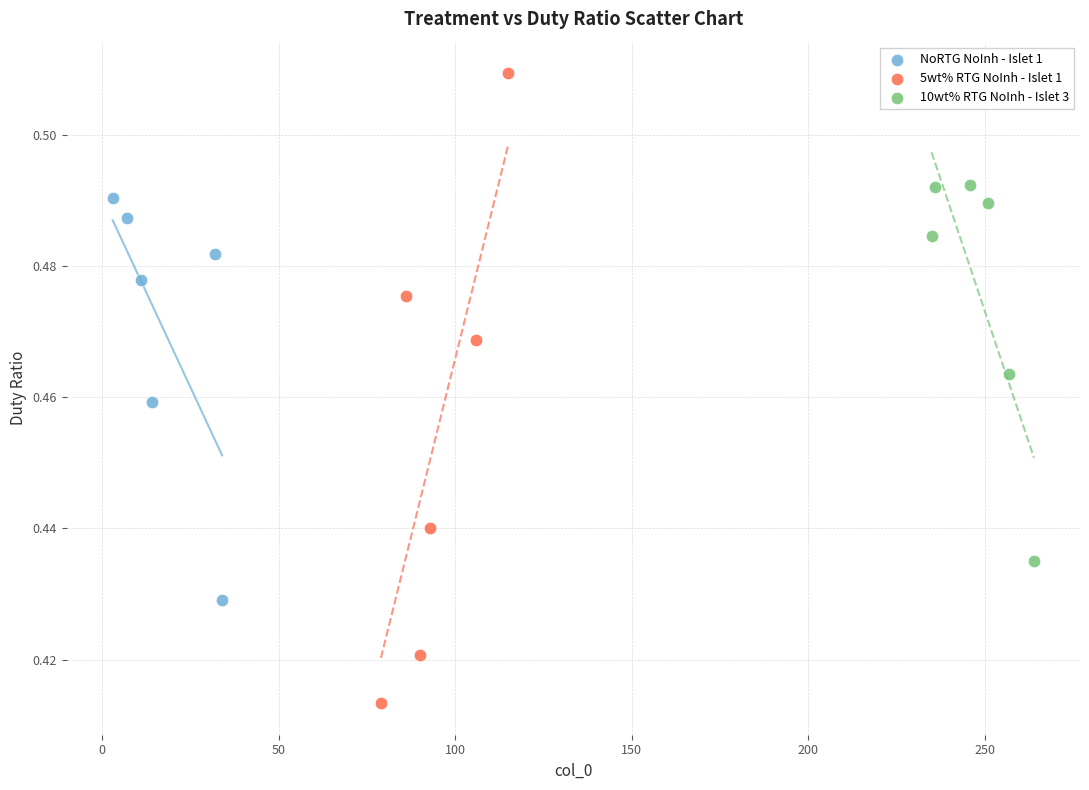

Which series reaches the minimum Y coordinate?

5wt% RTG NoInh - Islet 1